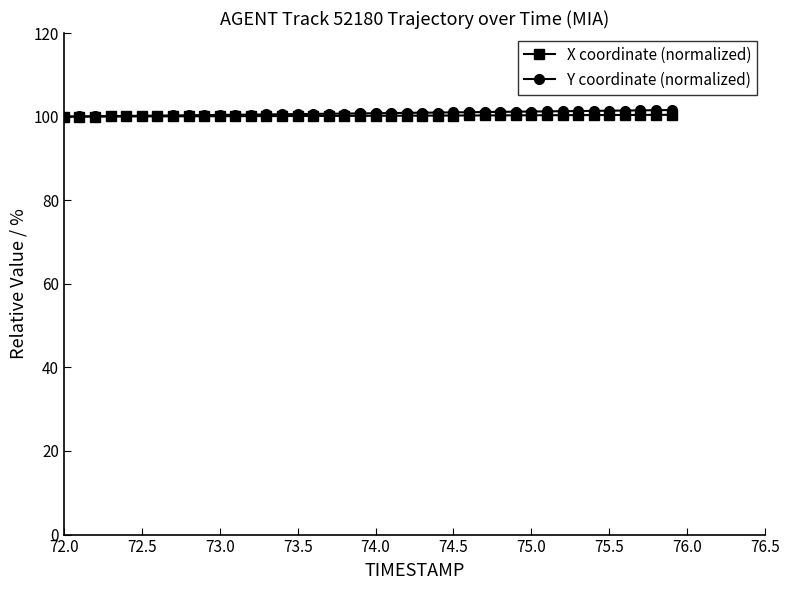

Does the chart display data point markers on the line(s)?

Yes